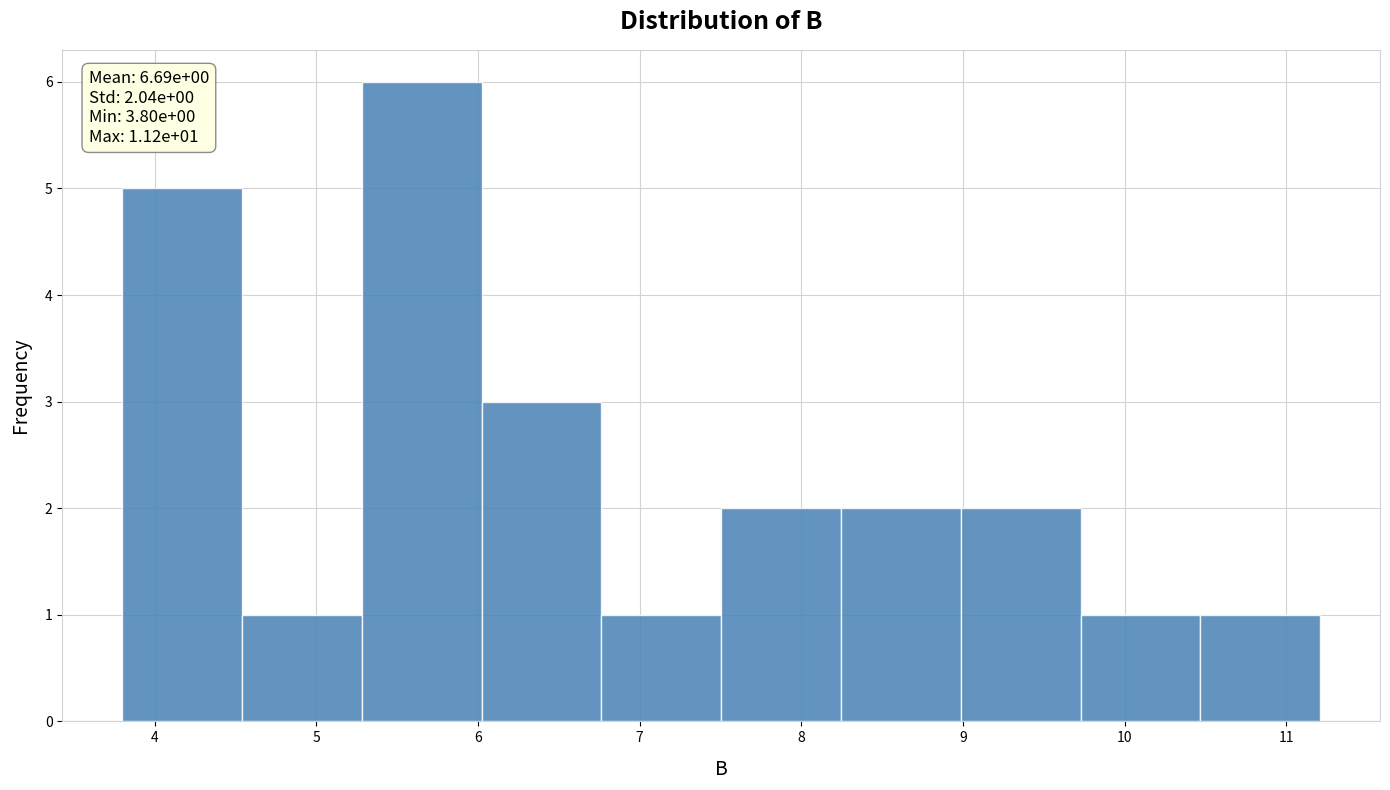

Over which range of the x-axis is the bar tallest?

5.3 to 6.0